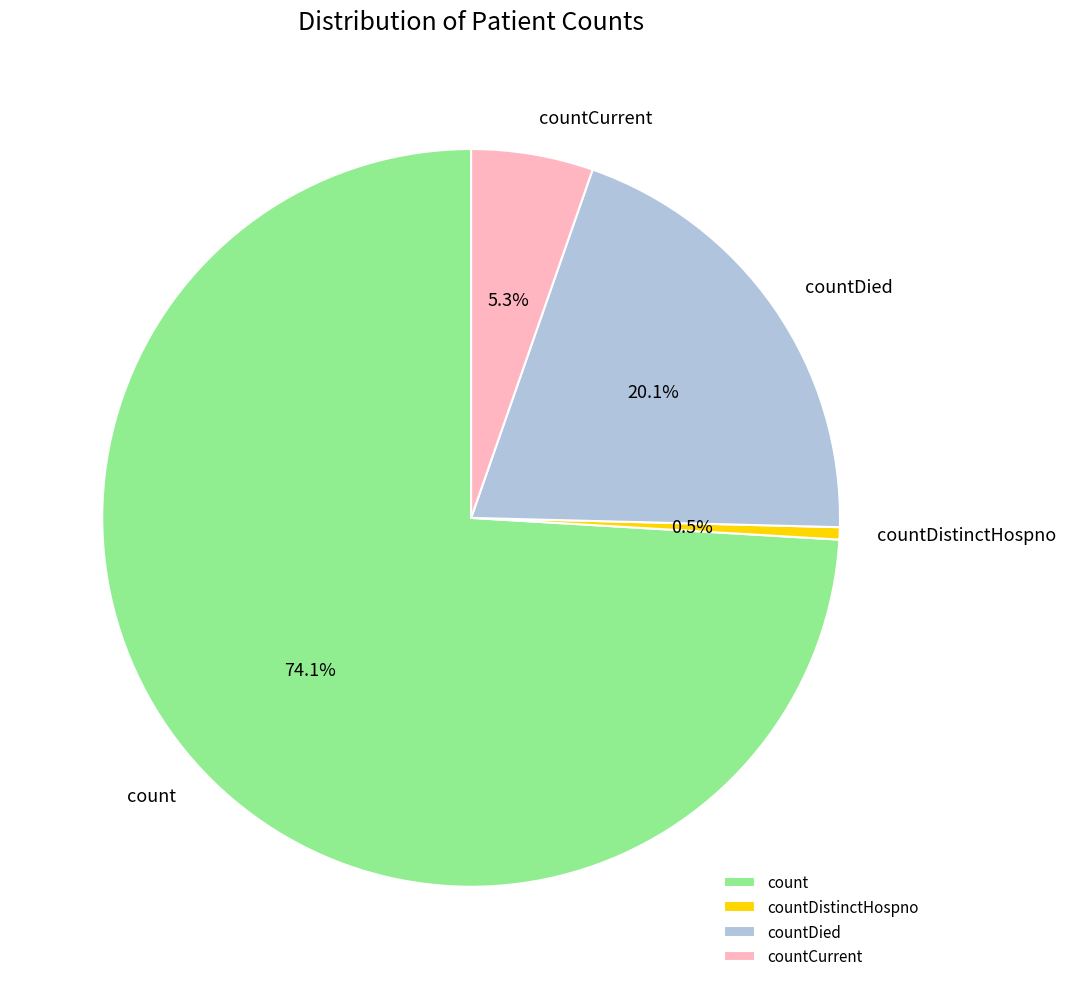

To the nearest percent, what percentage of the pie is countDied?

20%